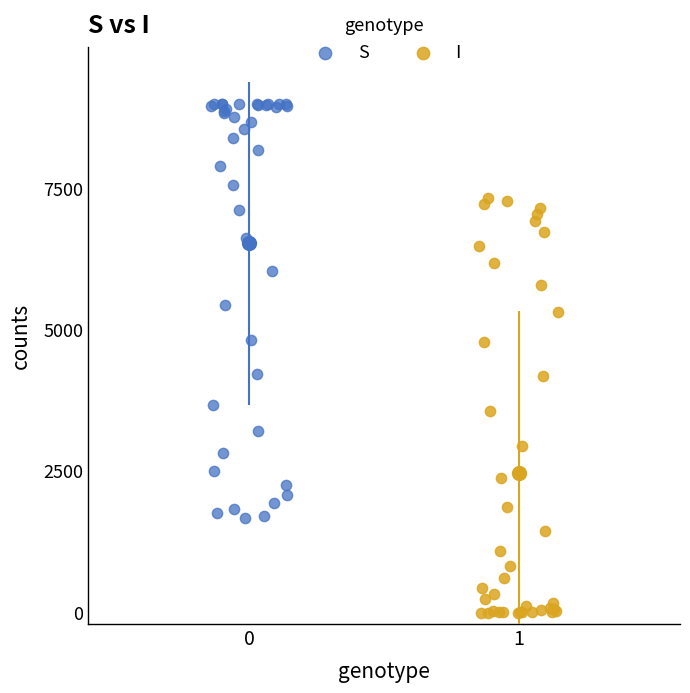

Which series contains the highest Y value?

S